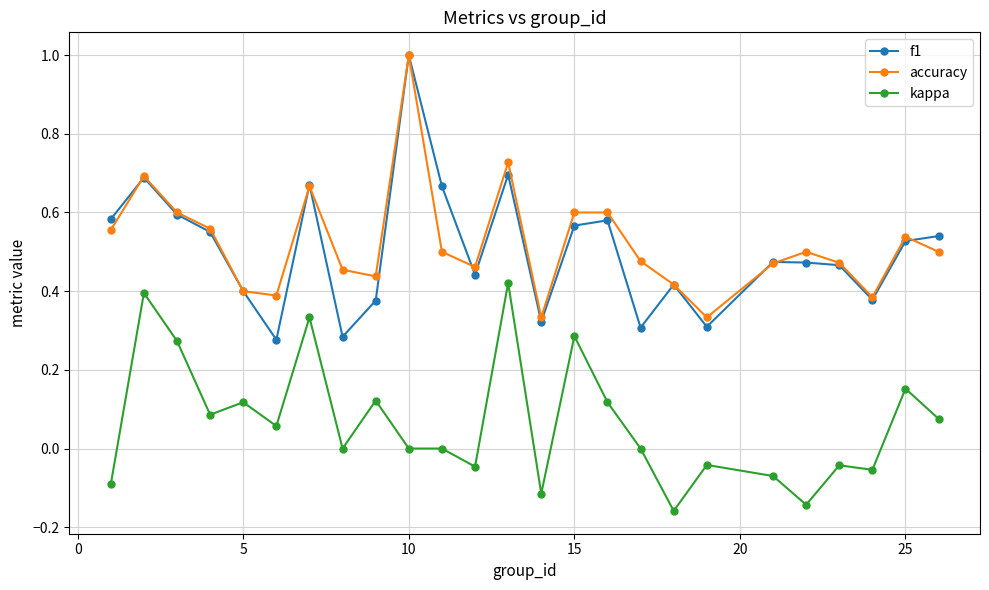

What is the maximum value for f1?

1.0